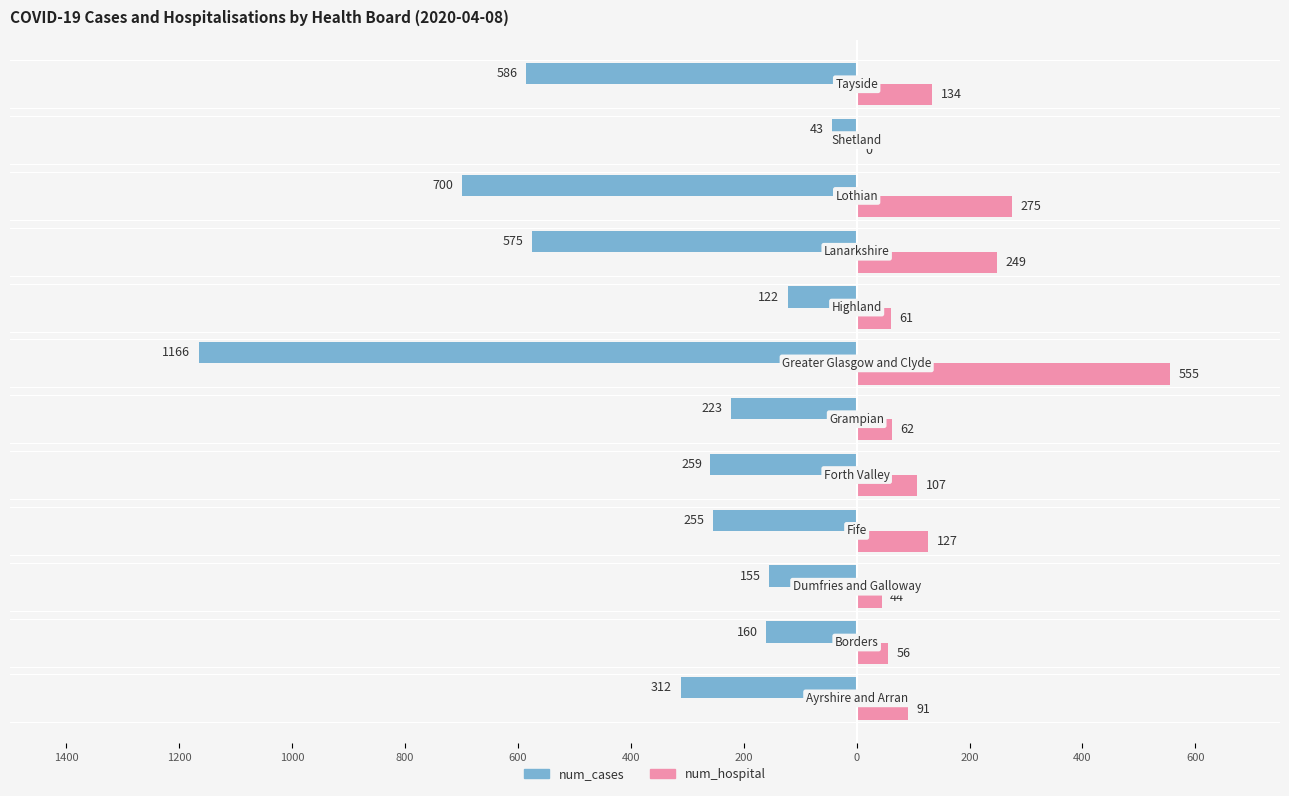

What are all the series names shown in the legend?

num_cases, num_hospital